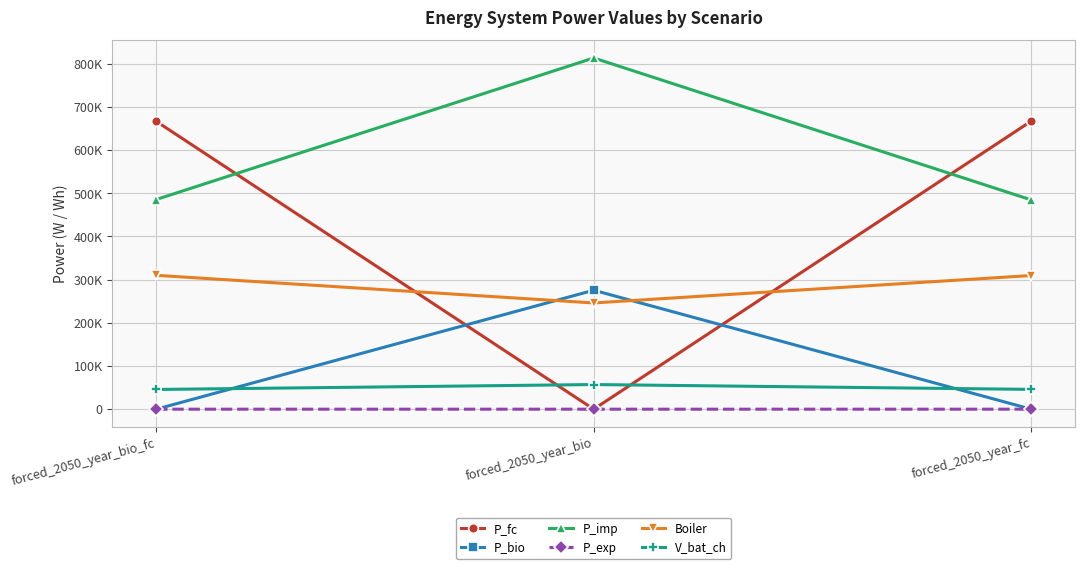

Is this an area chart (filled region under the line)?

No